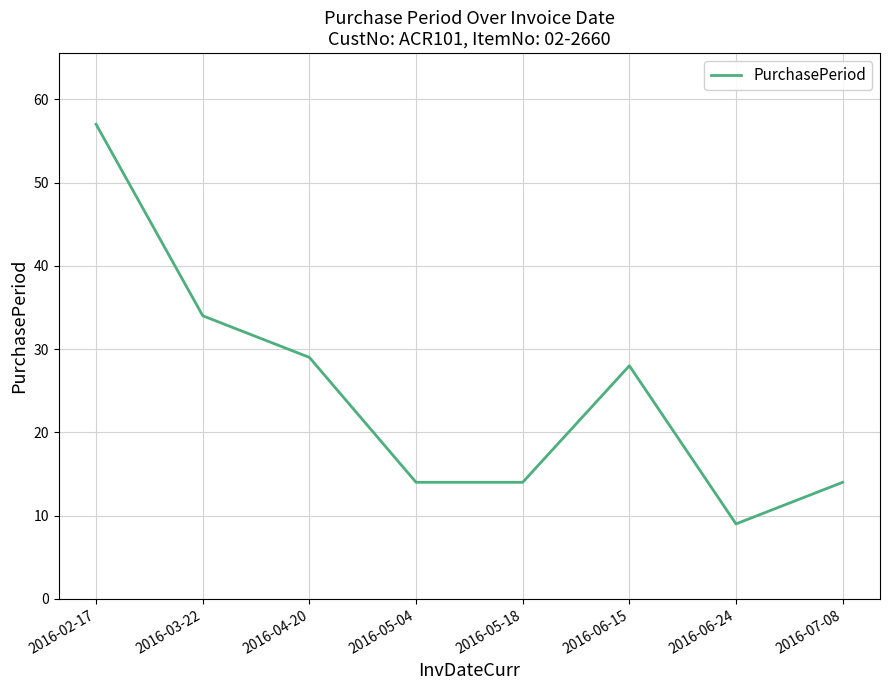

The chart shows a value of 20 at 2016-03-22. True or false?

False